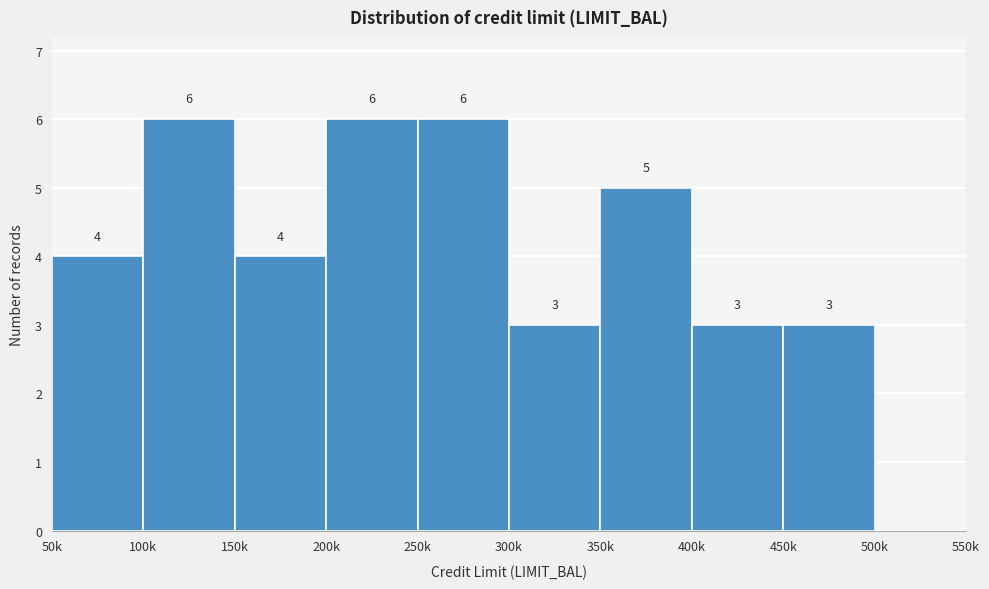

Reading left to right, list all the values displayed in this chart.

50k=4	100k=6	150k=4	200k=6	250k=6	300k=3	350k=5	400k=3	450k=3	500k=0